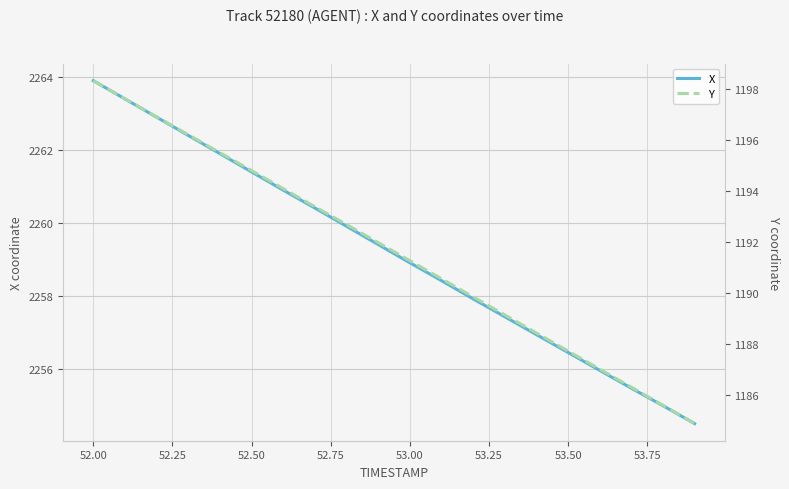

Is it true that X equals 2261.4 at 52.50?

True